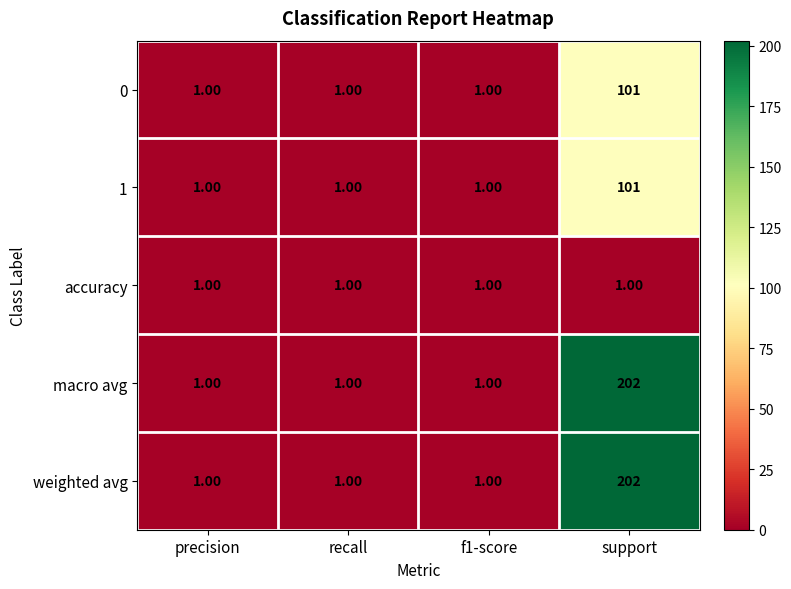

At which category is the sum across all series the highest?

support